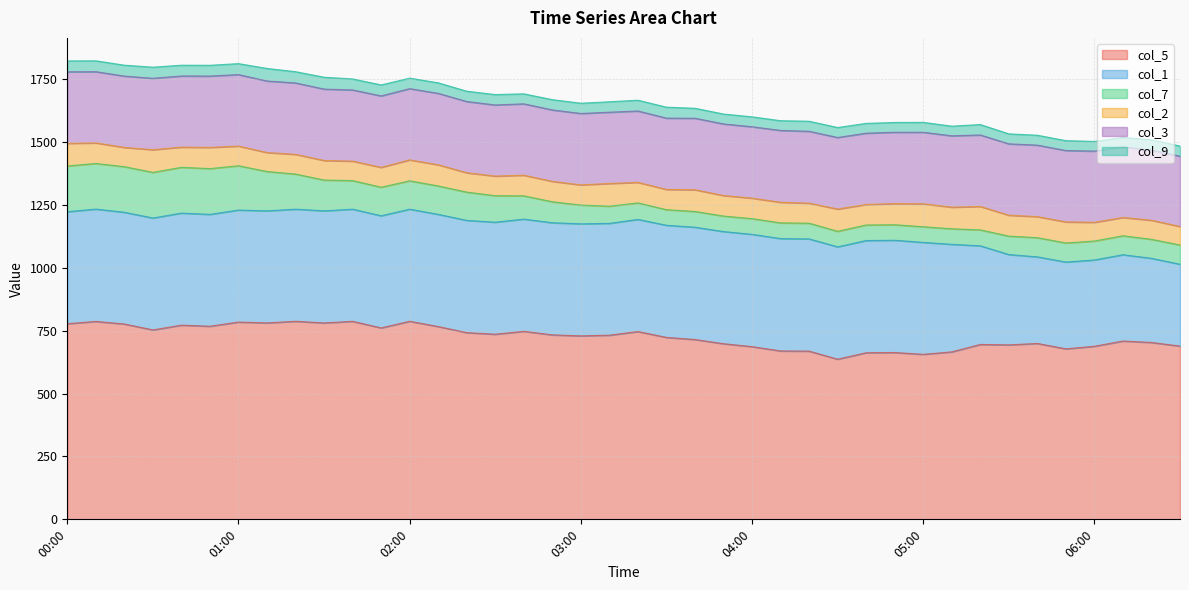

Is it true that col_7 equals 75.4 at 06:10?

True